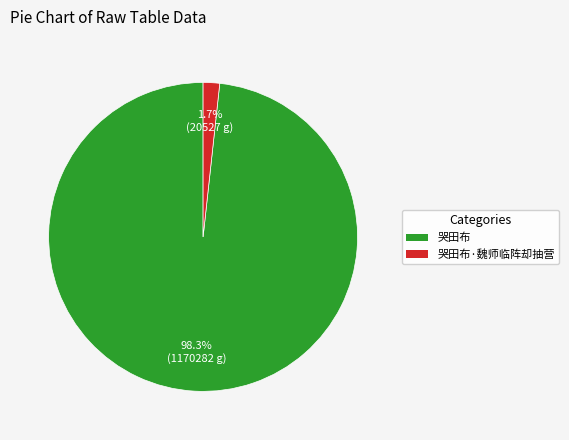

Is there a majority slice in this chart?

Yes